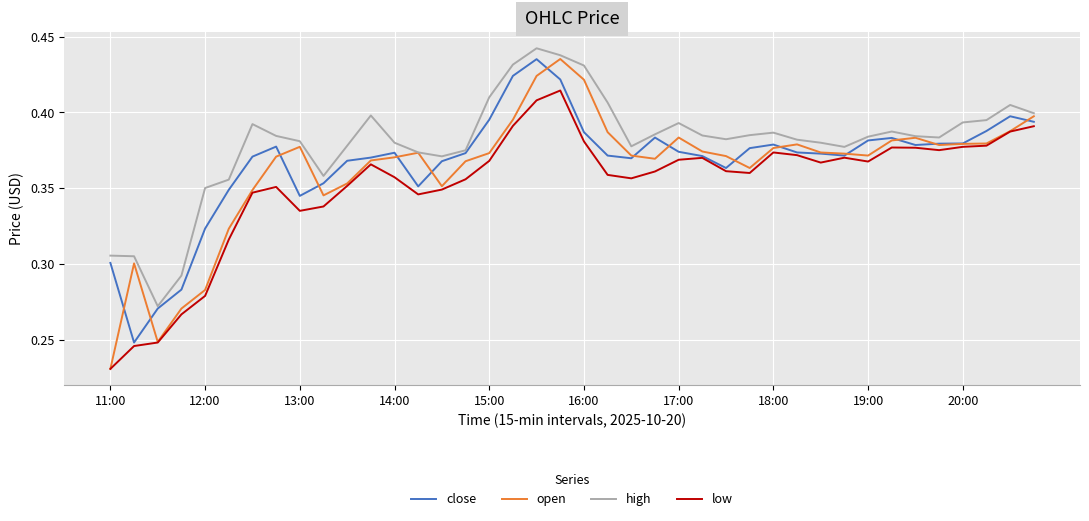

Which series has the largest total across all categories?

high